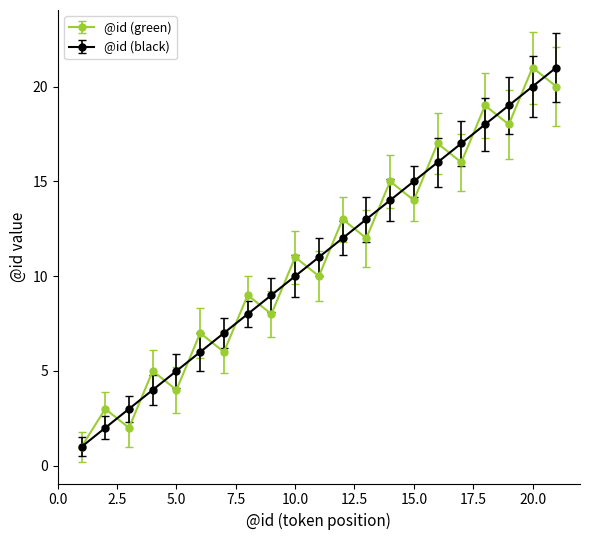

True or false: @id (black) has more than 1 interior local peaks.

False